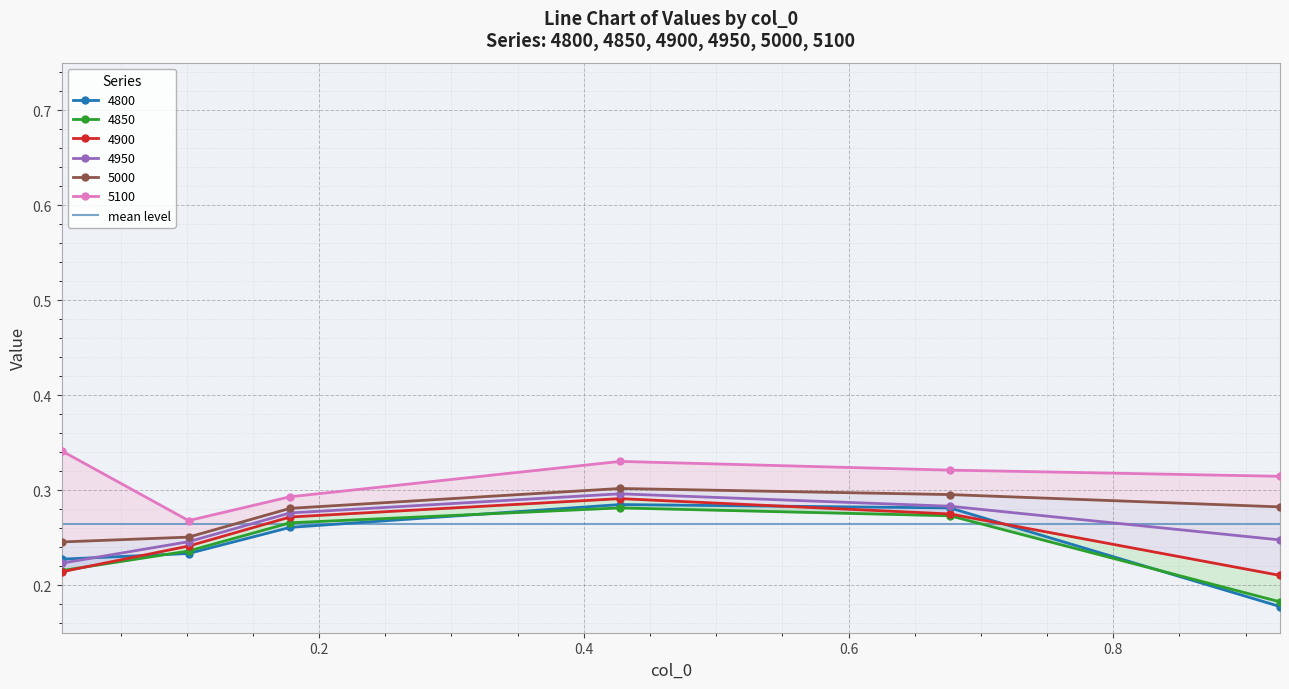

What is the sum of all 4900 values?

1.5